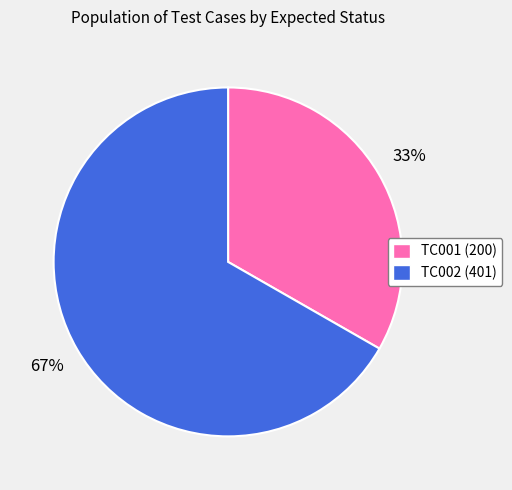

Count the number of slices in the pie.

2